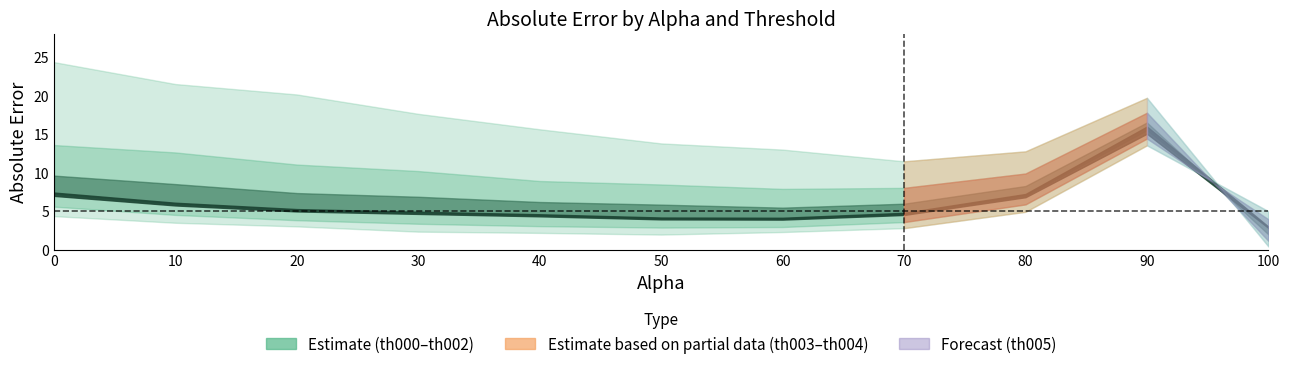

The abs_error_th004 series shows 14.4 at 90. True or false?

True